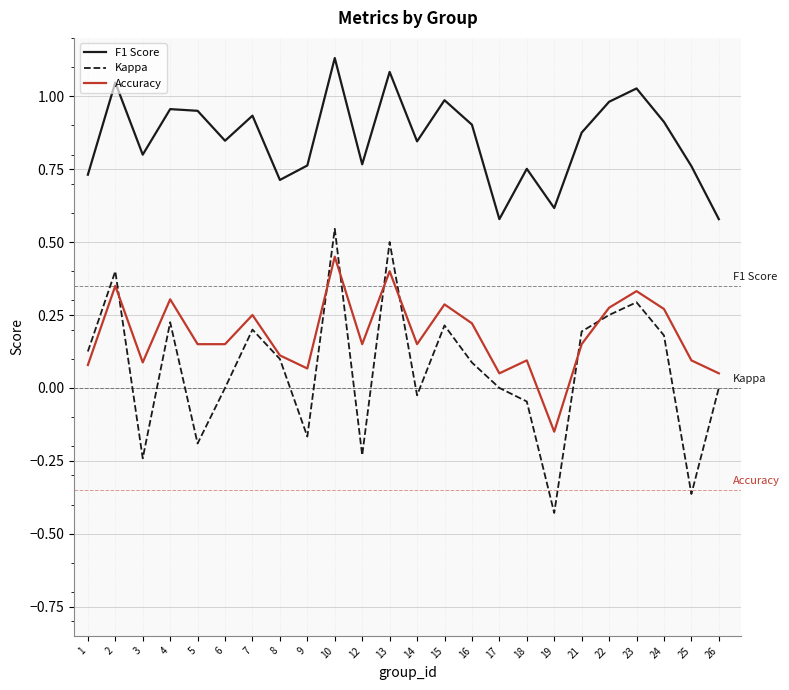

Rank the series by their maximum value, from lowest to highest.

Accuracy, Kappa, F1 Score